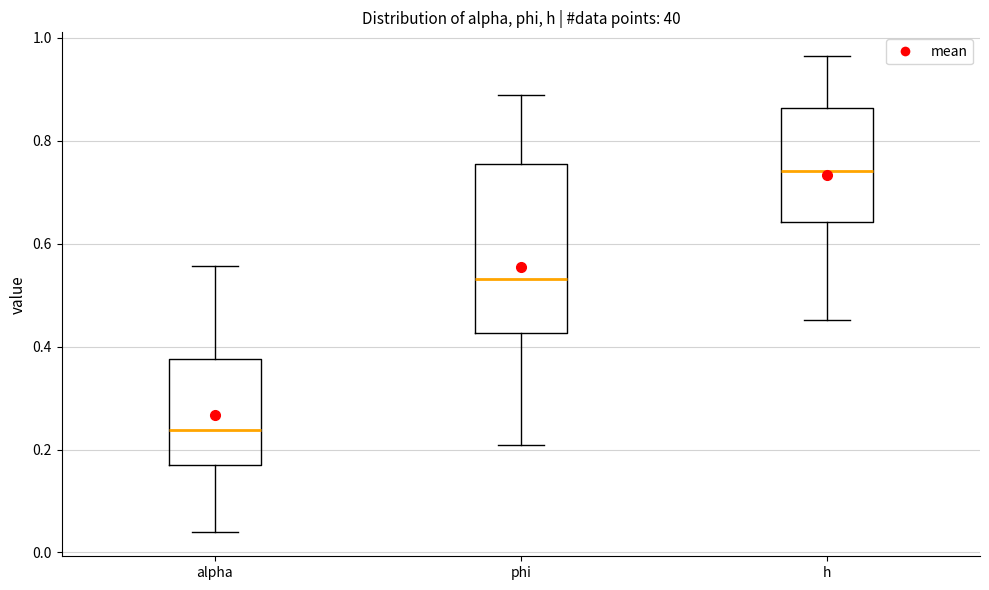

Reading left to right, transcribe this box plot: for each box, give where its median line is, the range the box spans, and where its two whiskers end, as read against the y-axis. The values are not printed on the chart, so give them approximately, as read against the axis.

alpha: median 0.24, box 0.18 to 0.38, whiskers 0.04 to 0.56
phi: median 0.54, box 0.42 to 0.76, whiskers 0.20 to 0.88
h: median 0.74, box 0.64 to 0.86, whiskers 0.46 to 0.96